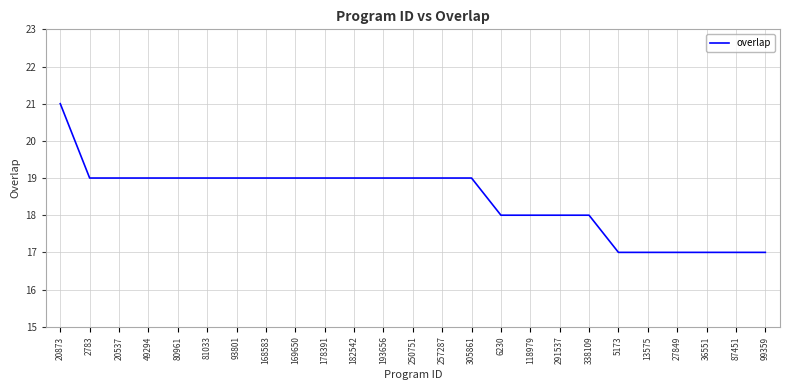

What is the approximate value at 193656?

19